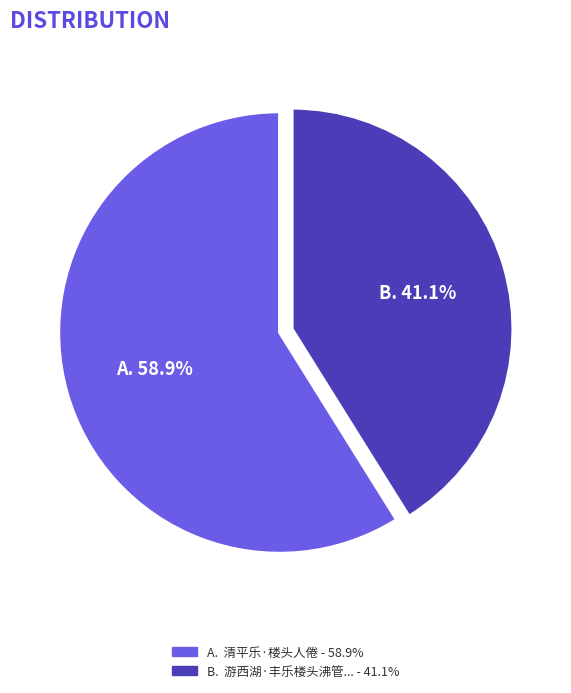

Does any single category account for the majority?

Yes